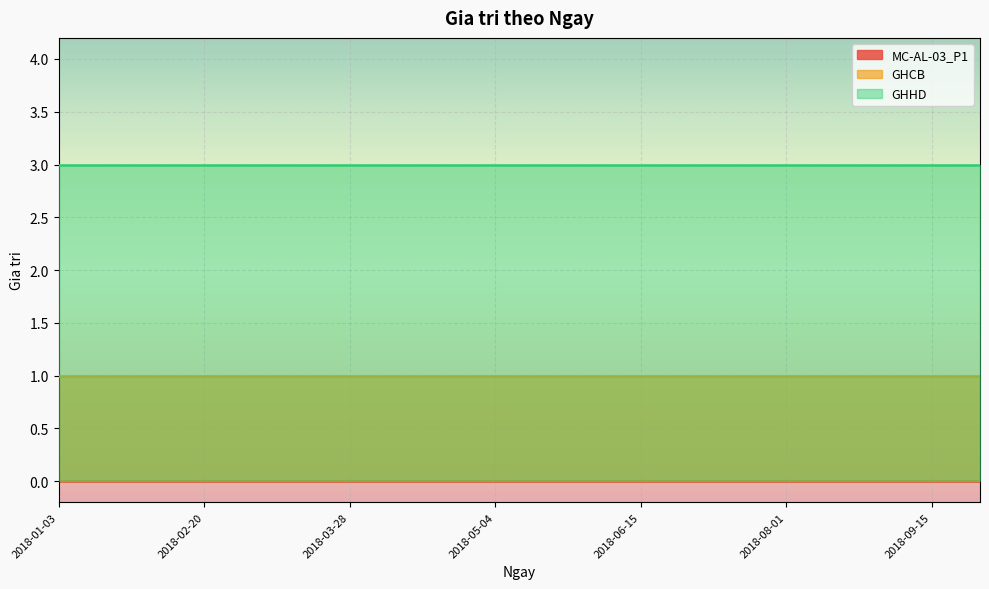

Which series changed the most between 2018-06-01 and 2018-07-01?

MC-AL-03_P1